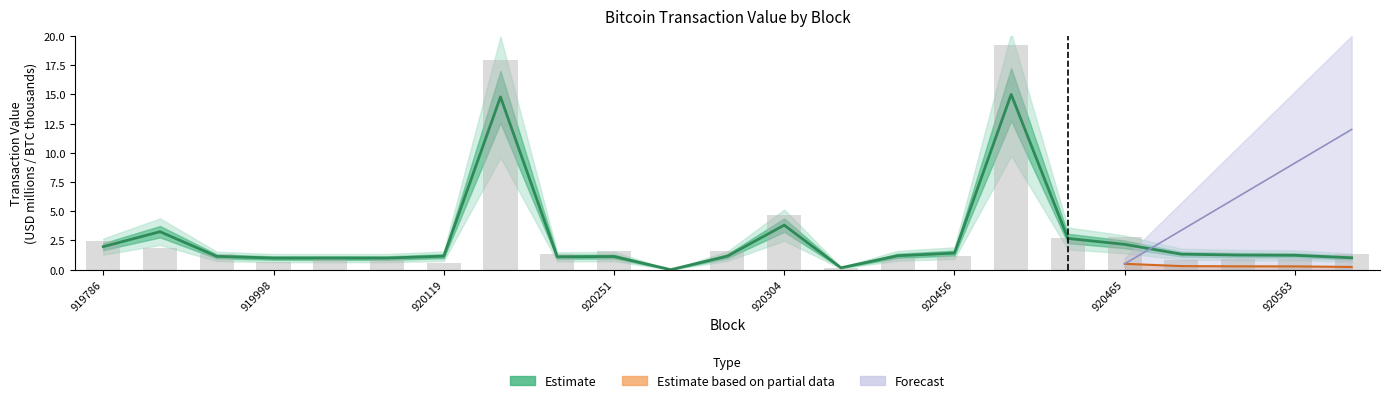

True or false: the data shows 1.4 at 22.

False